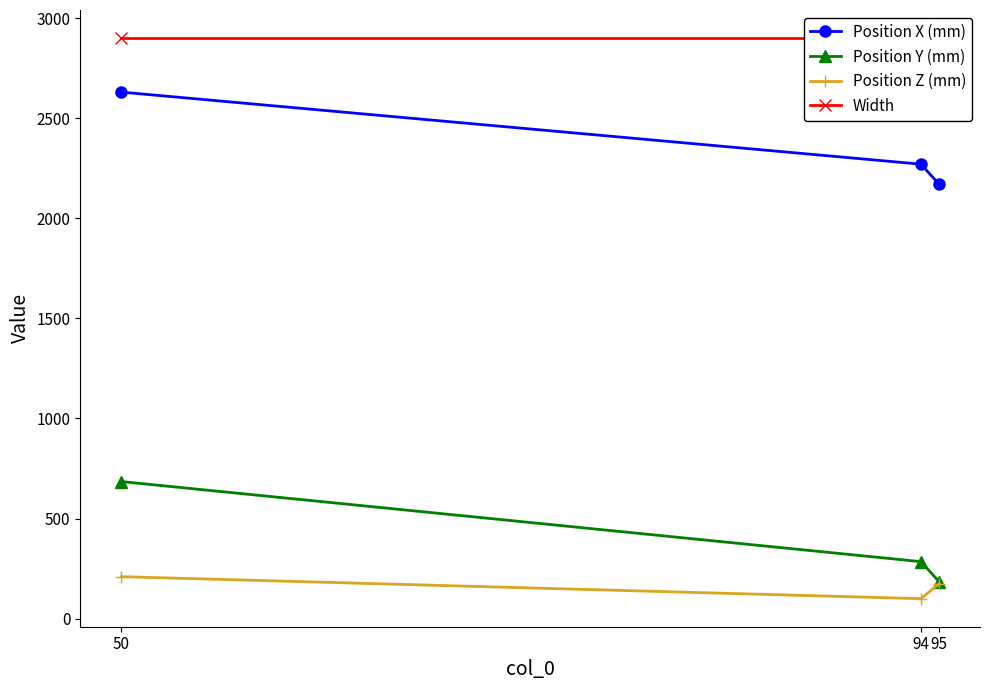

How many lines are shown in the chart?

4